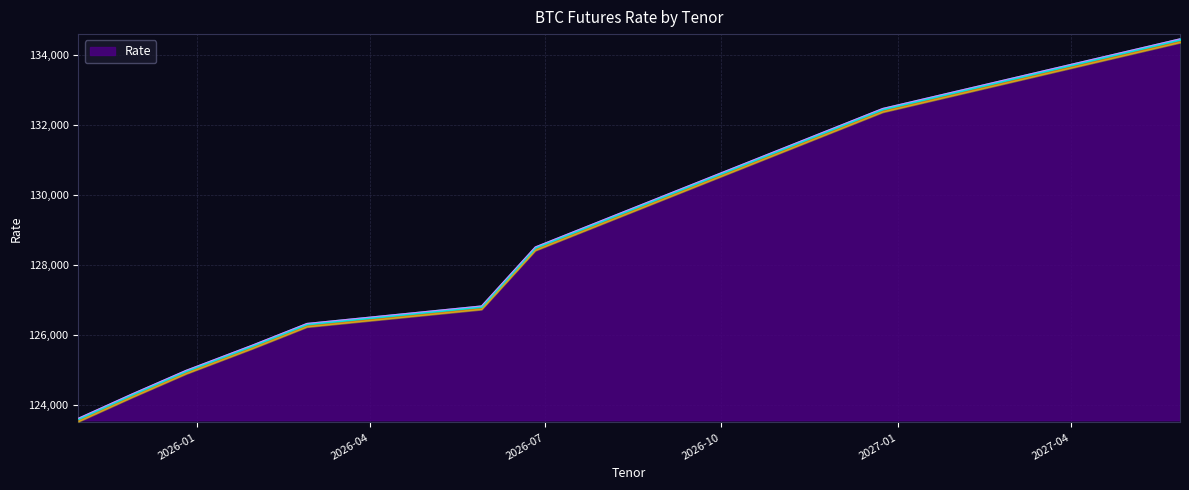

What is the label of the 9th point from the right?

2025-11-28